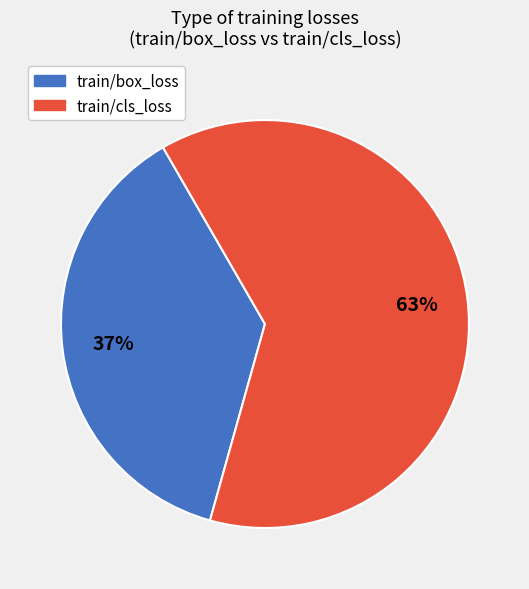

Does any single category account for the majority?

Yes